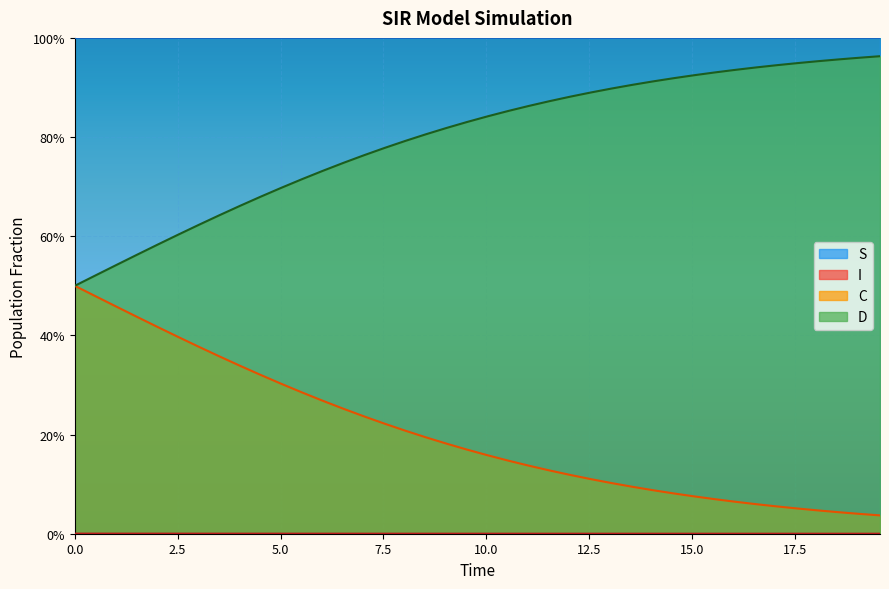

True or false: I has a value of 0.0 at 27.

False